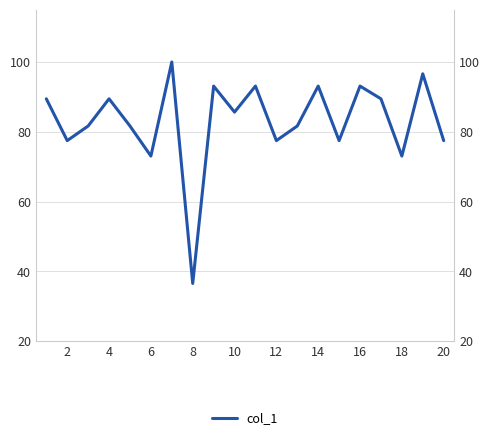

What is the smallest value displayed?

36.5